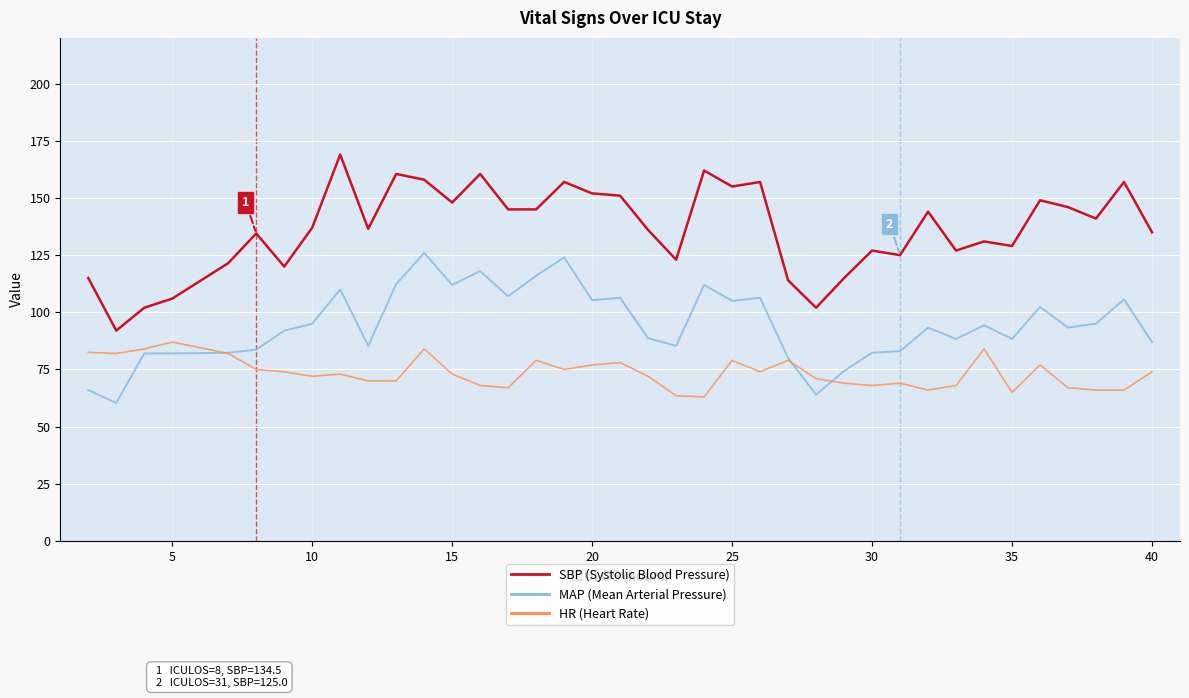

What is the maximum value shown in the chart?

169.0